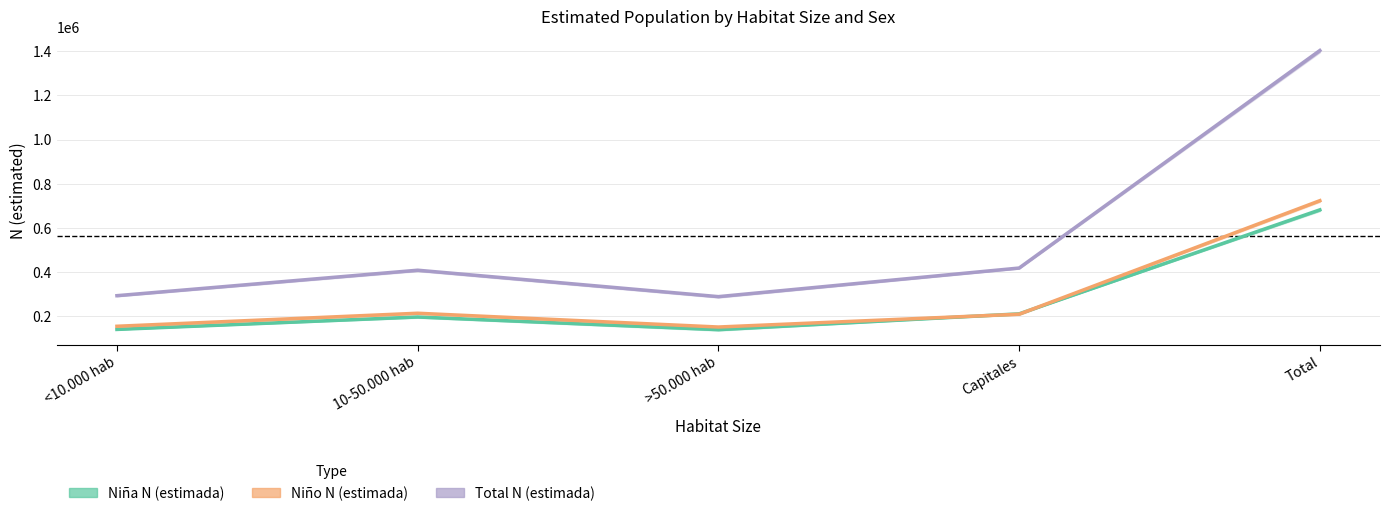

What is the maximum value shown in the chart?

1403721